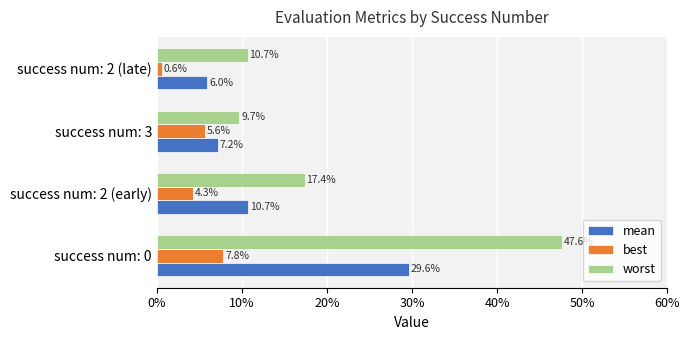

What are all the series names shown in the legend?

mean, best, worst